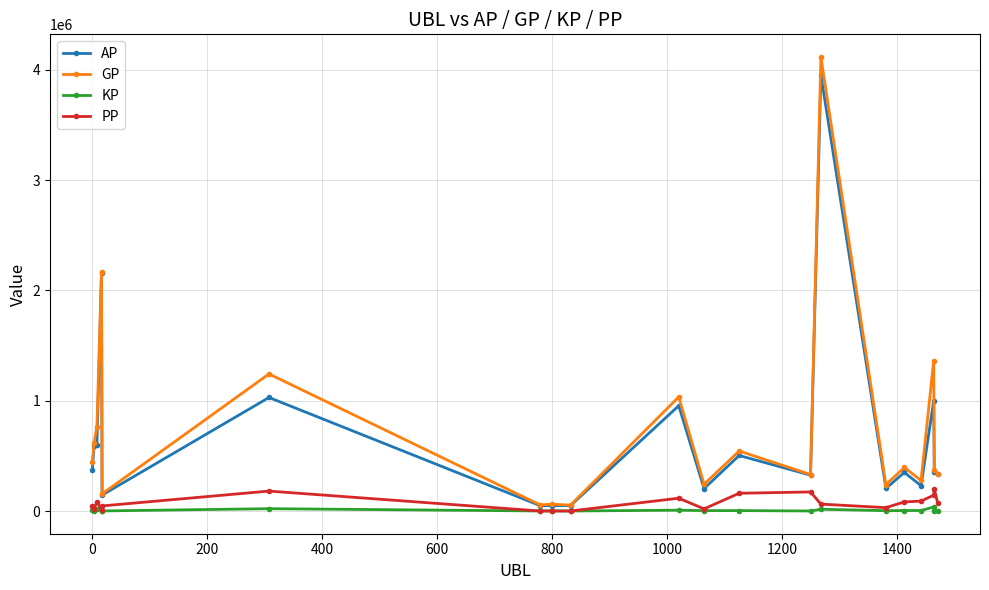

What is the highest value of the AP series?

3951104.0